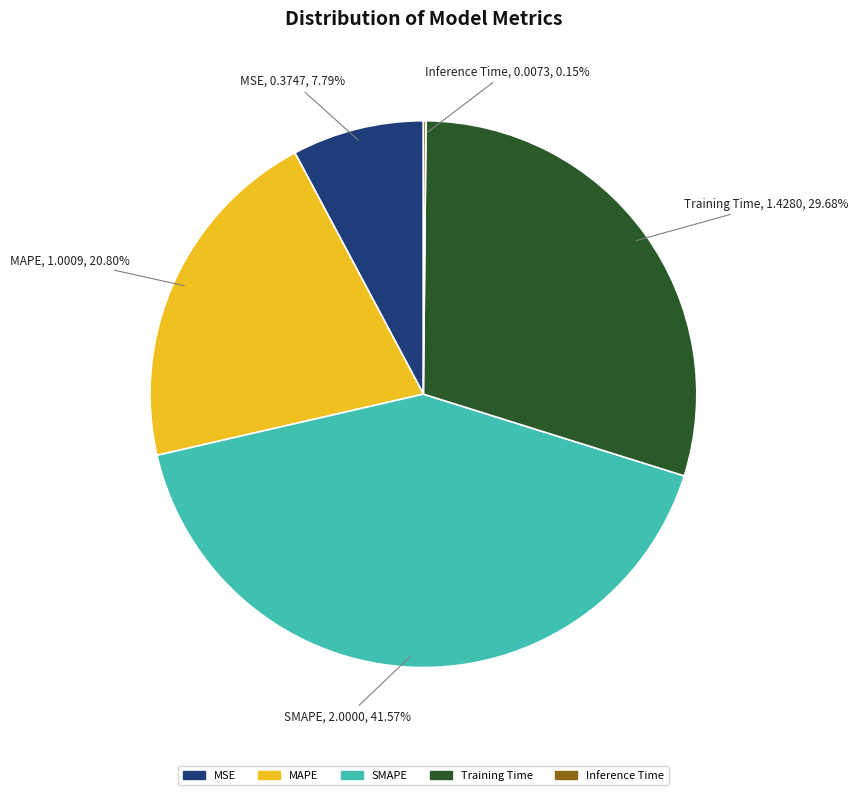

Which category has the biggest portion of the pie?

SMAPE